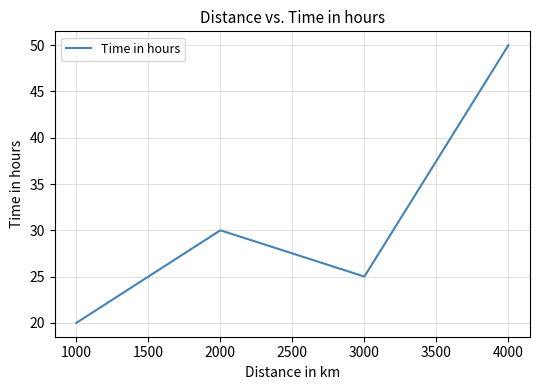

List the labels in order of value, largest first.

4000, 2000, 3000, 1000